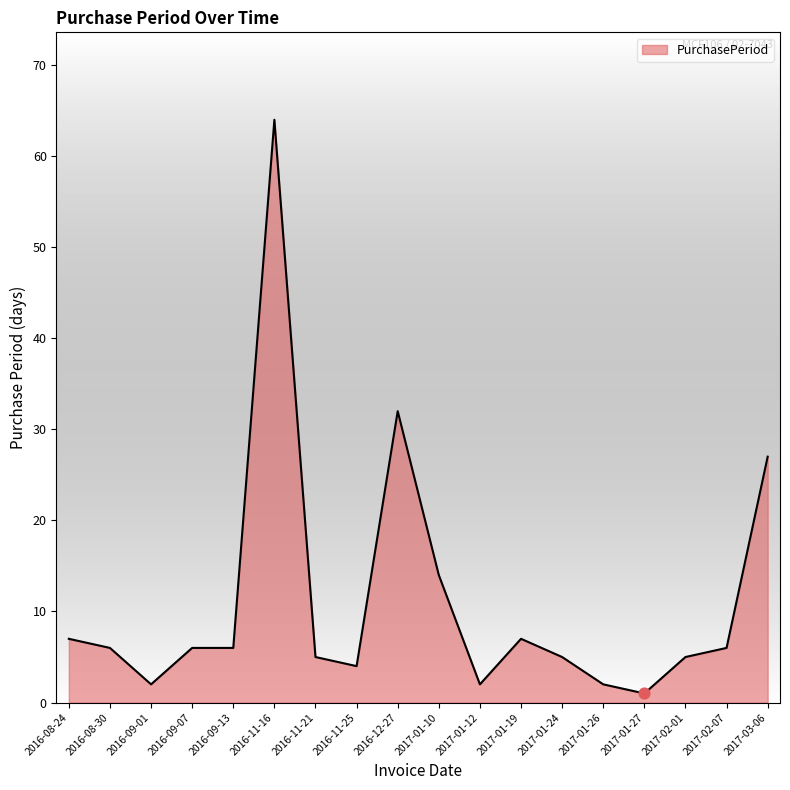

What is the ratio of the value at 2016-09-13 to the value at 2016-11-16?

0.1